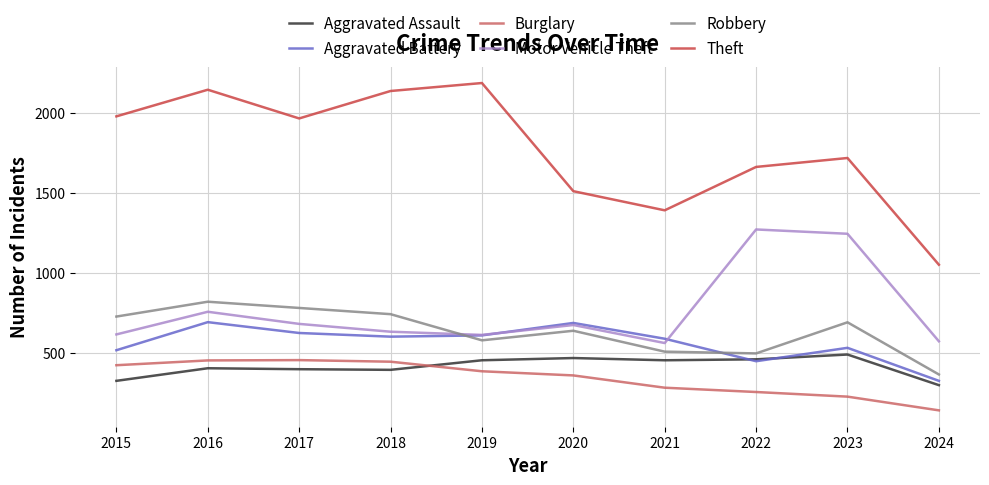

What are all the series names shown in the legend?

Aggravated Assault, Aggravated Battery, Burglary, Motor Vehicle Theft, Robbery, Theft